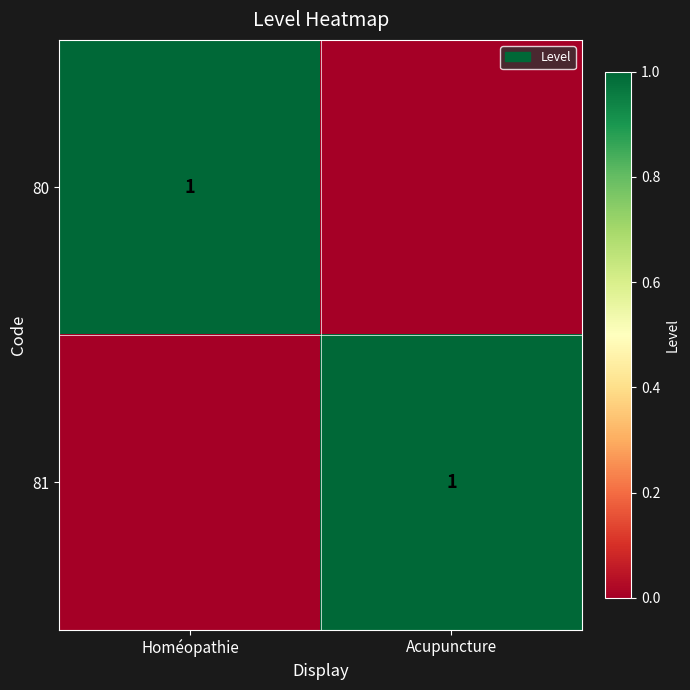

Is it true that 81 equals 1 at Acupuncture?

True